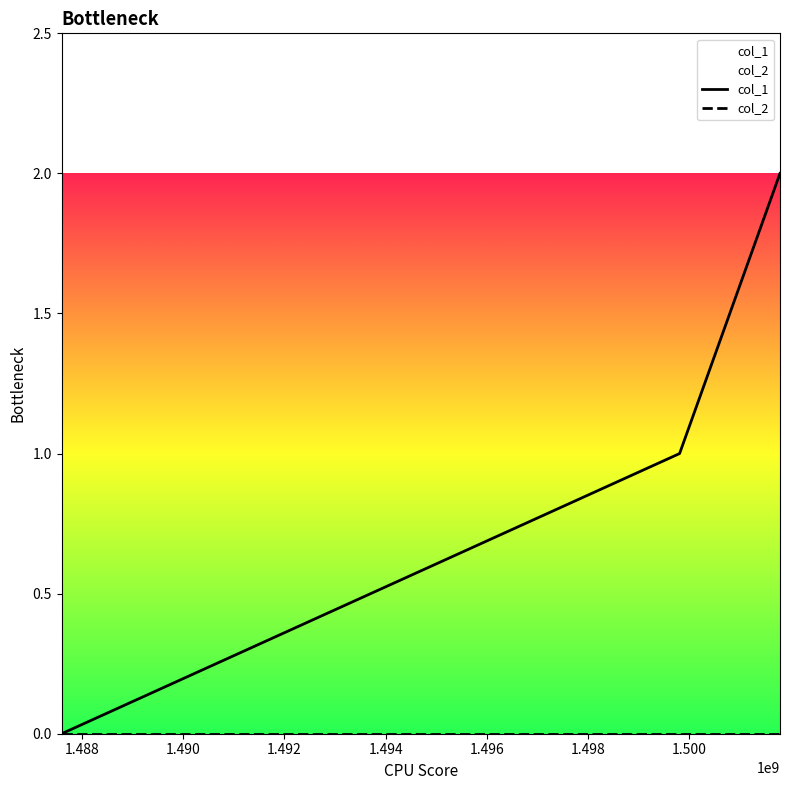

Which series has the largest range (max minus min)?

col_1